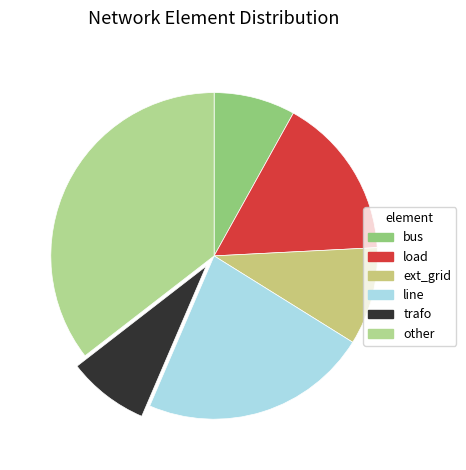

To the nearest percent, what is the combined percentage of other and line?

60%